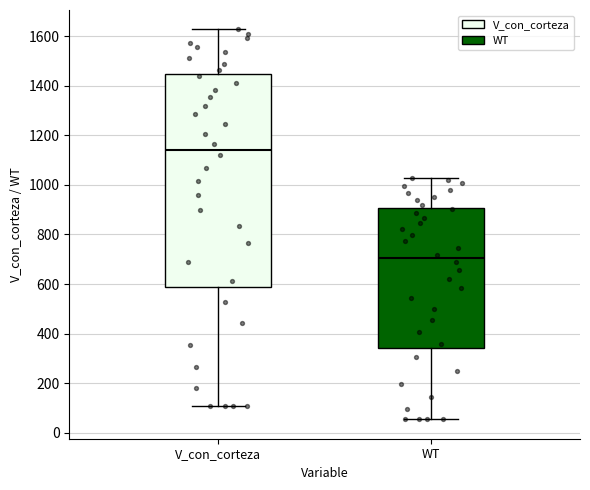

Where does the median line of the box for V_con_corteza sit on the y-axis? The values are not printed on the chart, so give them approximately, as read against the axis.

1140